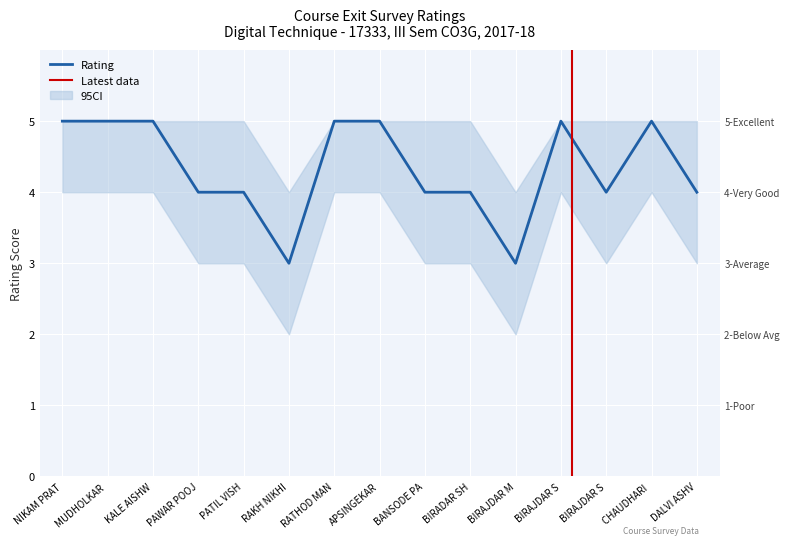

Which category has the lowest value across all series?

RAKH NIKHI